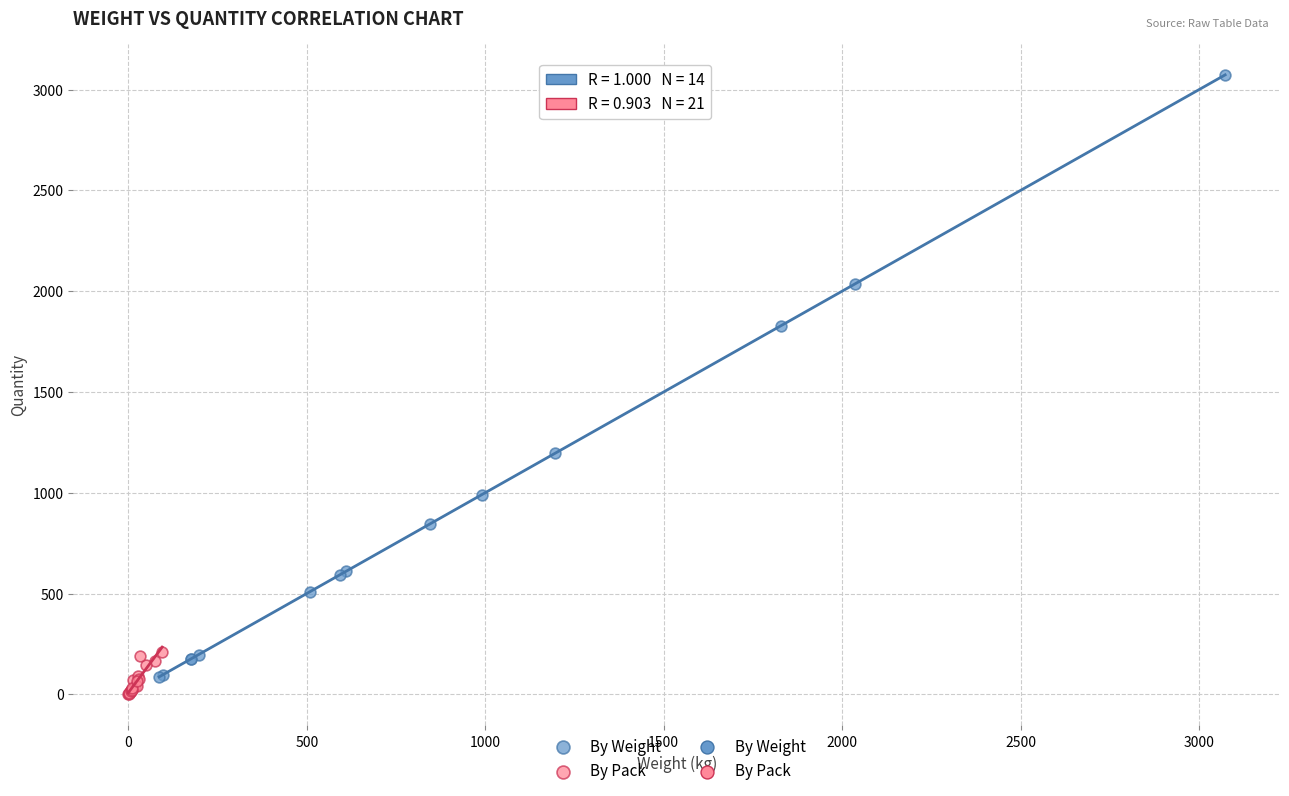

Which series contains the highest Y value?

By Weight